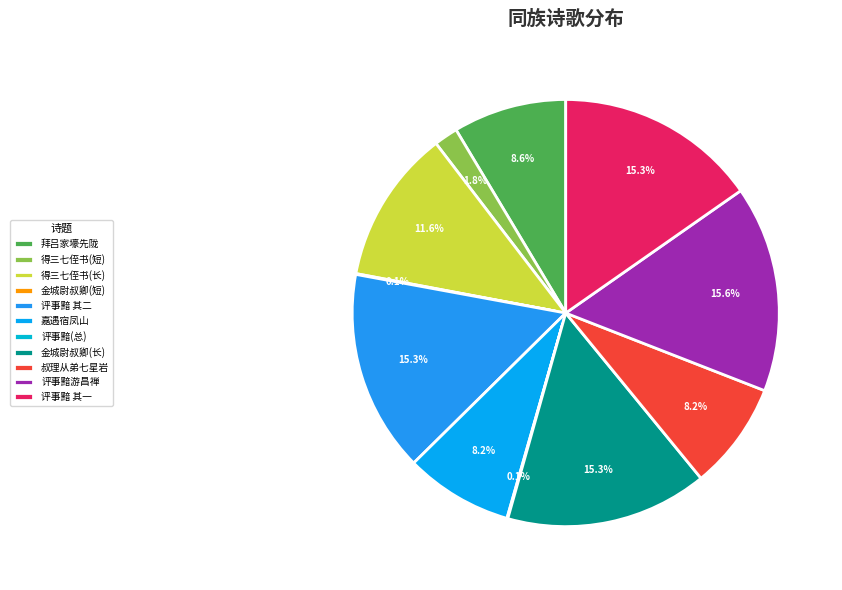

How many segments does this pie chart have?

11